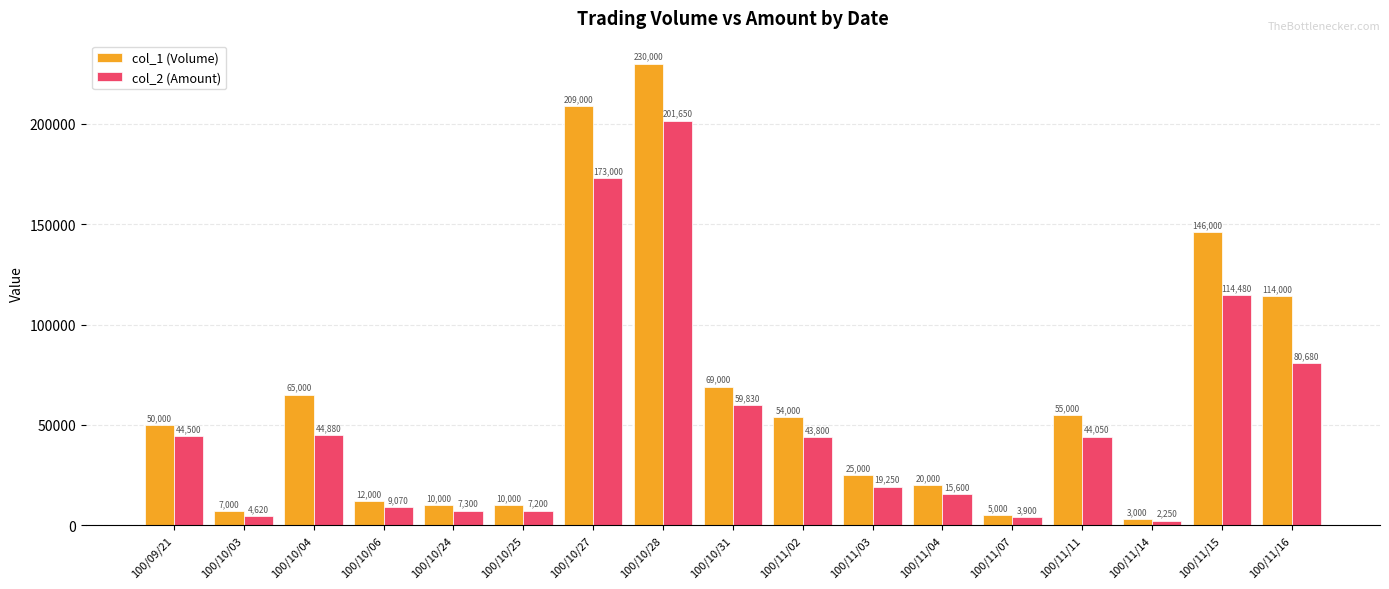

What is the label of the 12th bar from the left?

100/11/04